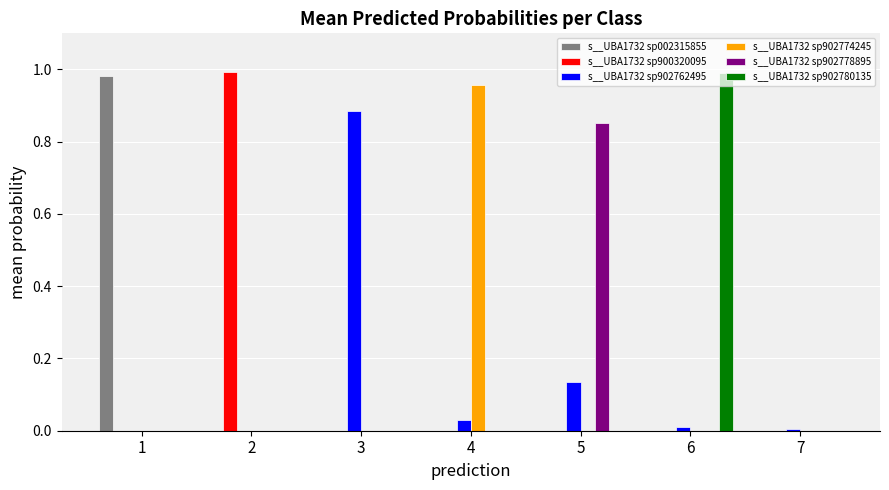

The value of s__UBA1732 sp902780135 at 5 is 0.0. True or false?

True